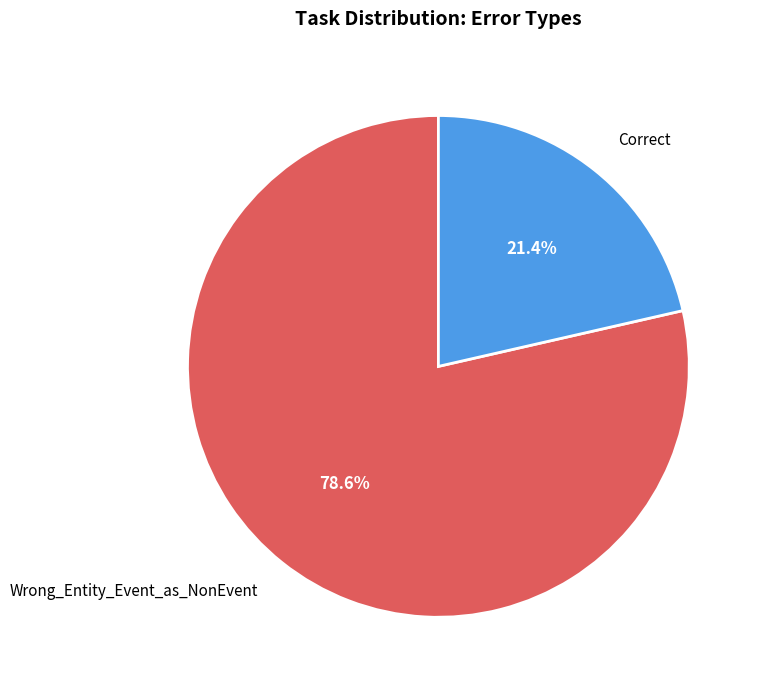

What percentage is NOT represented by Wrong_Entity_Event_as_NonEvent?

21.4%